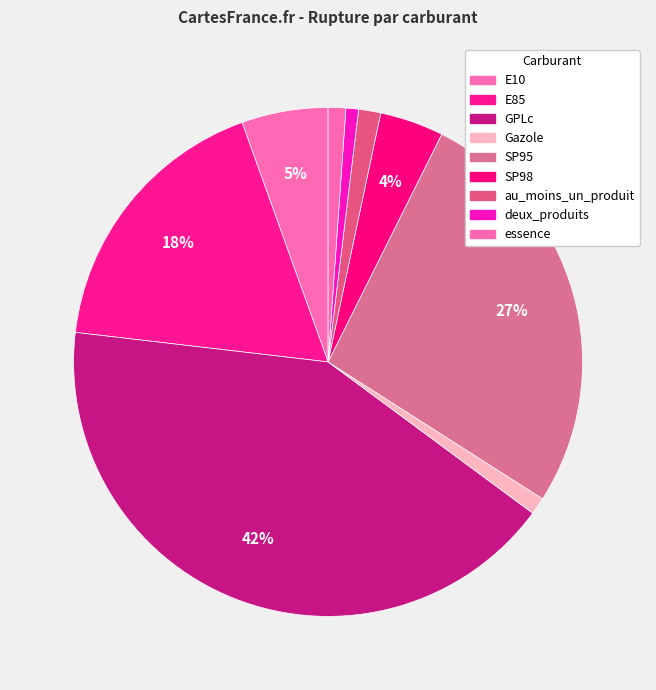

Which has a higher value, E10 or SP95?

SP95